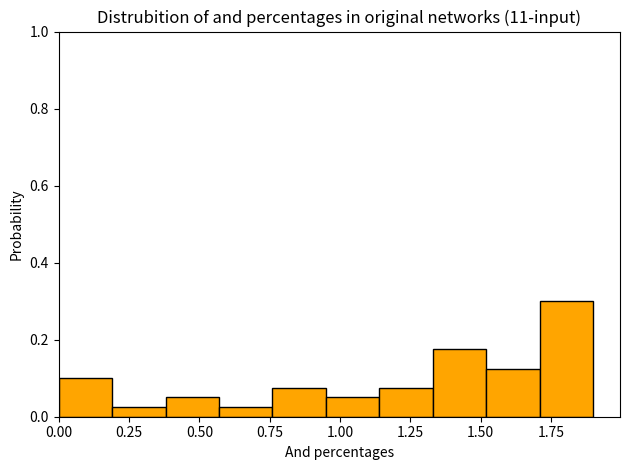

Read against the x-axis, roughly where is the centre of the tallest bar?

1.80